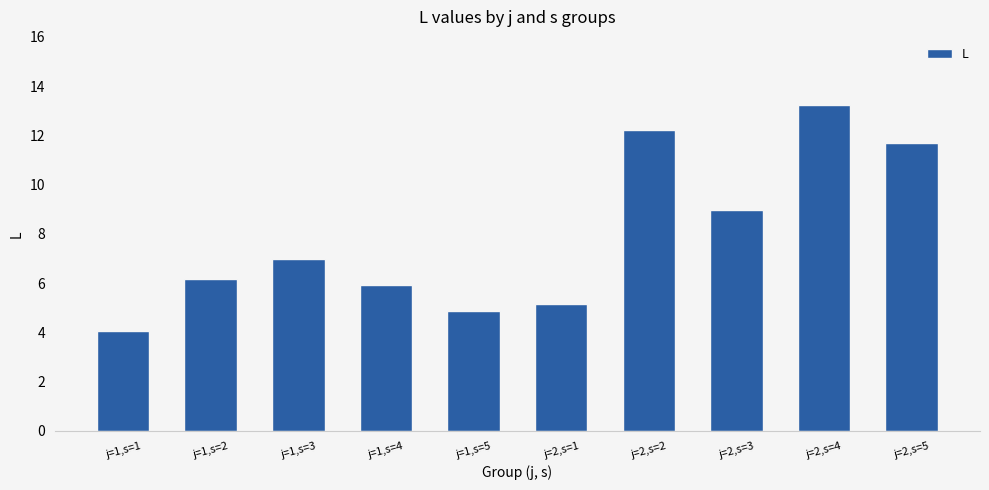

What is the label of the 8th bar from the left?

j=2,s=3